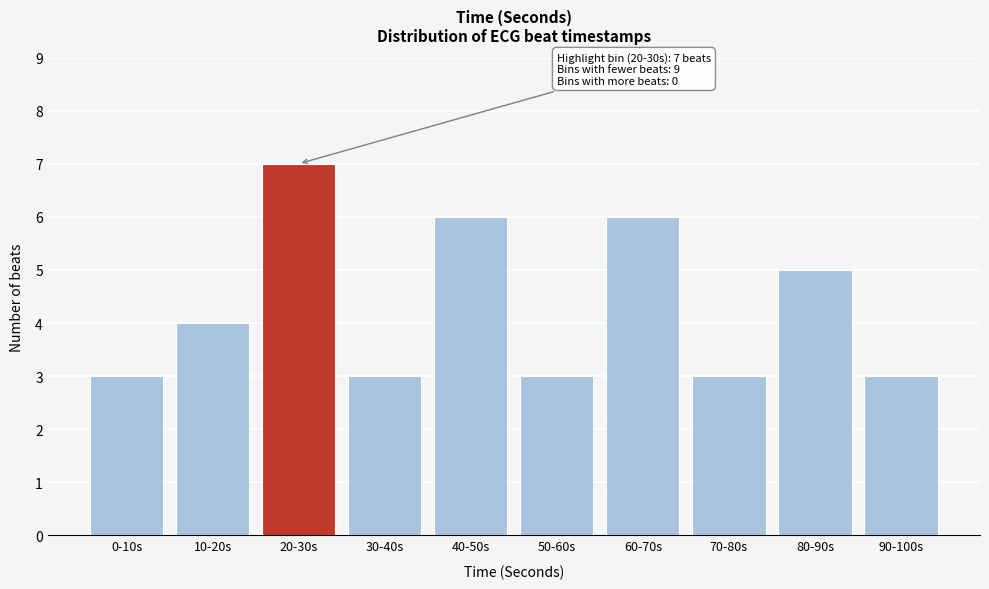

Reading left to right, list all the values displayed in this chart.

3	4	7	3	6	3	6	3	5	3